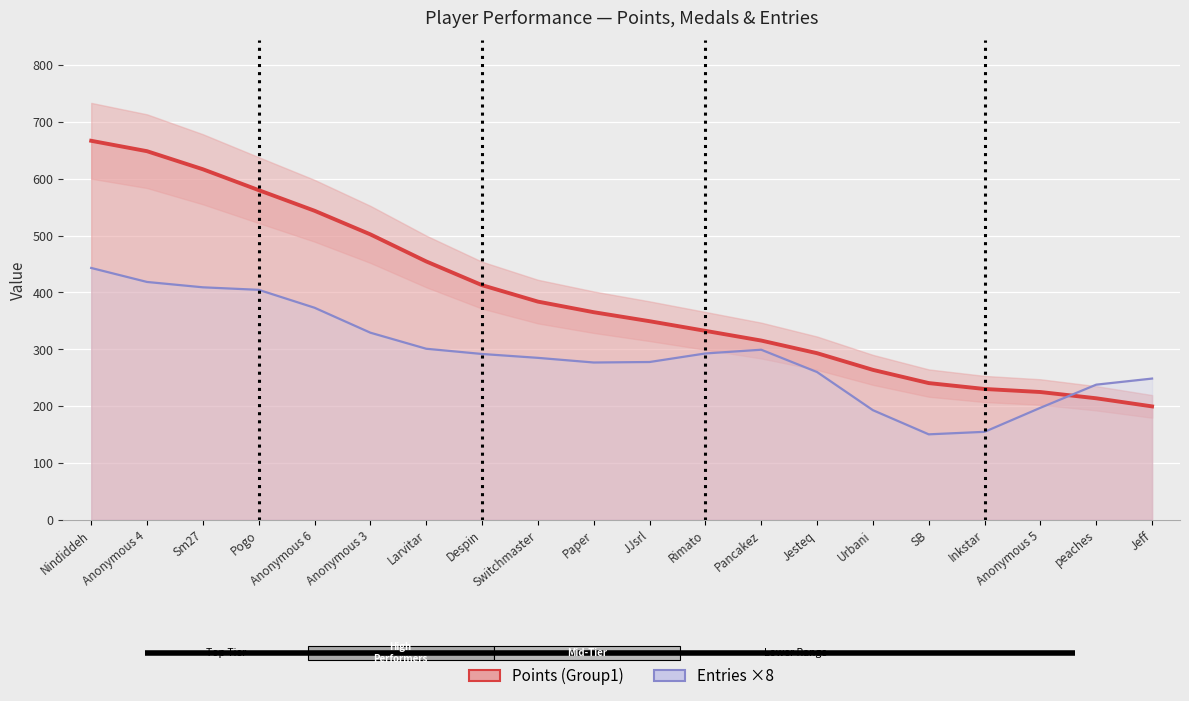

At which label does Points first exceed 365?

Nindiddeh